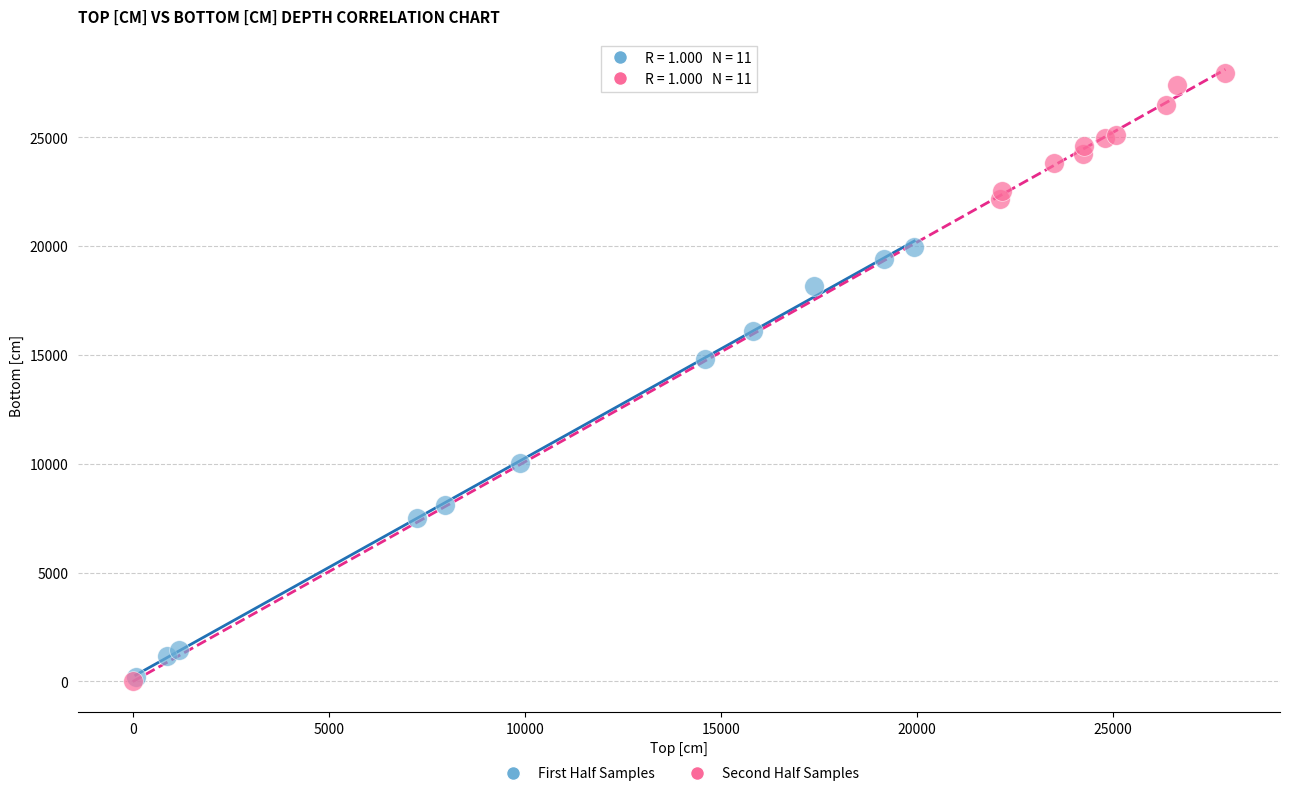

What are all the series names shown in the legend?

First Half Samples, Second Half Samples